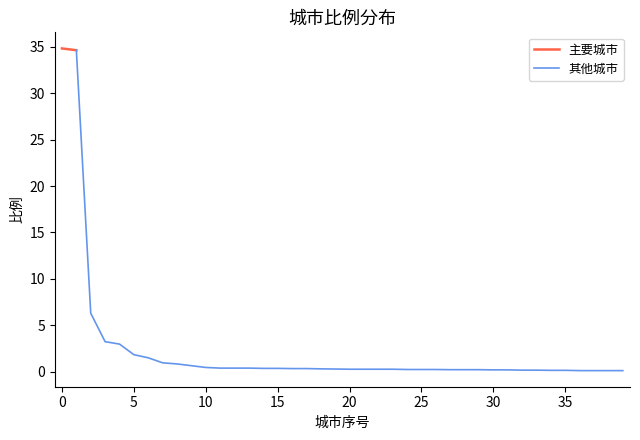

What is the maximum value shown in the chart?

34.8